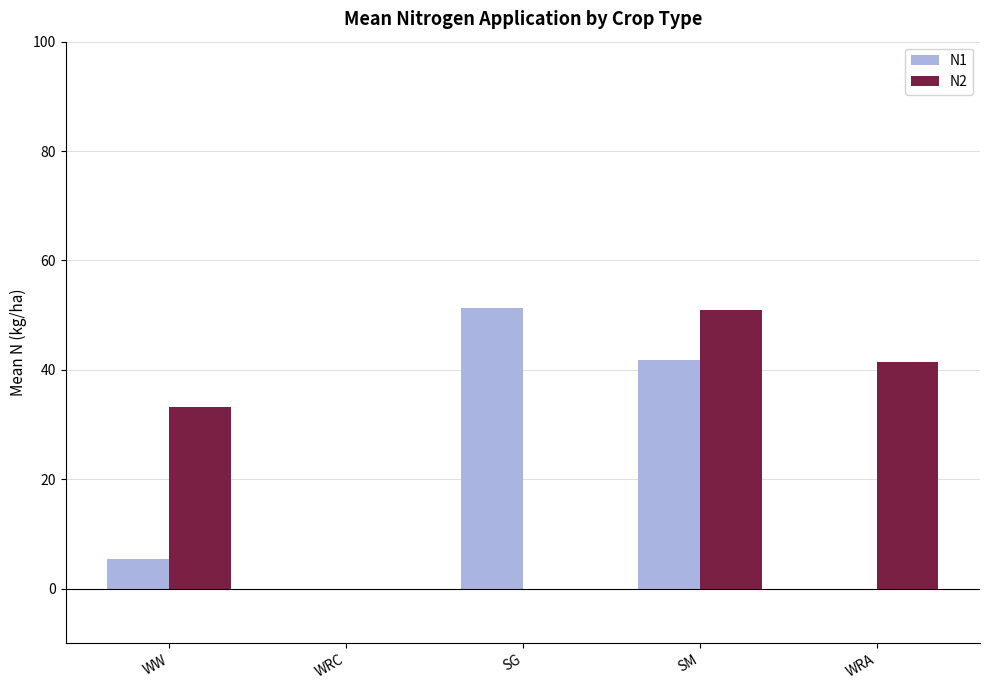

How many data points in N2 are above 33?

3